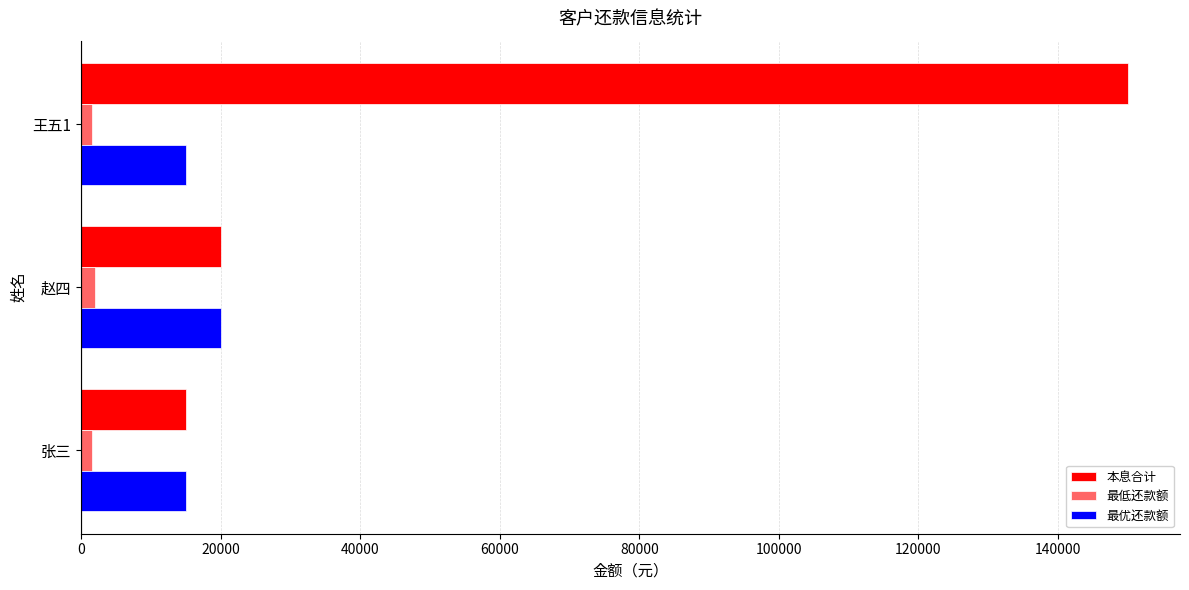

Rank the categories by 本息合计 value from lowest to highest.

张三, 赵四, 王五1